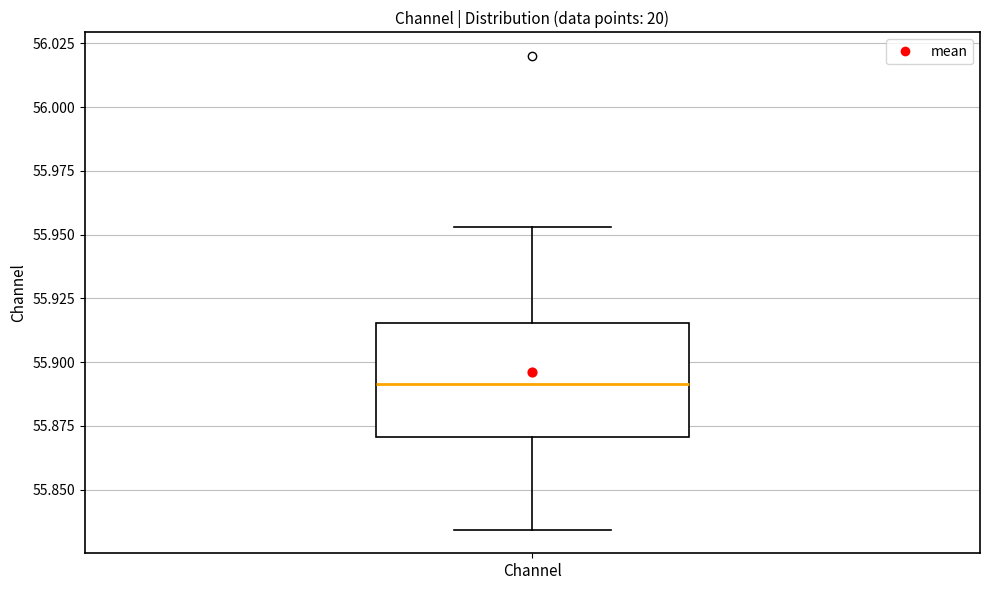

Where is the lower edge of the box for Channel on the y-axis? The values are not printed on the chart, so give them approximately, as read against the axis.

55.870